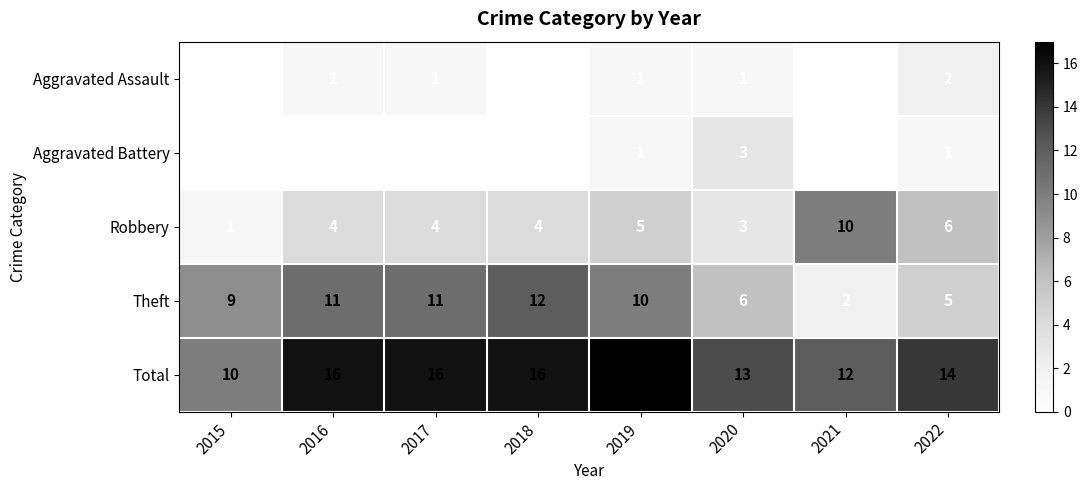

What is the difference between the second highest and minimum values in the Total series?

6